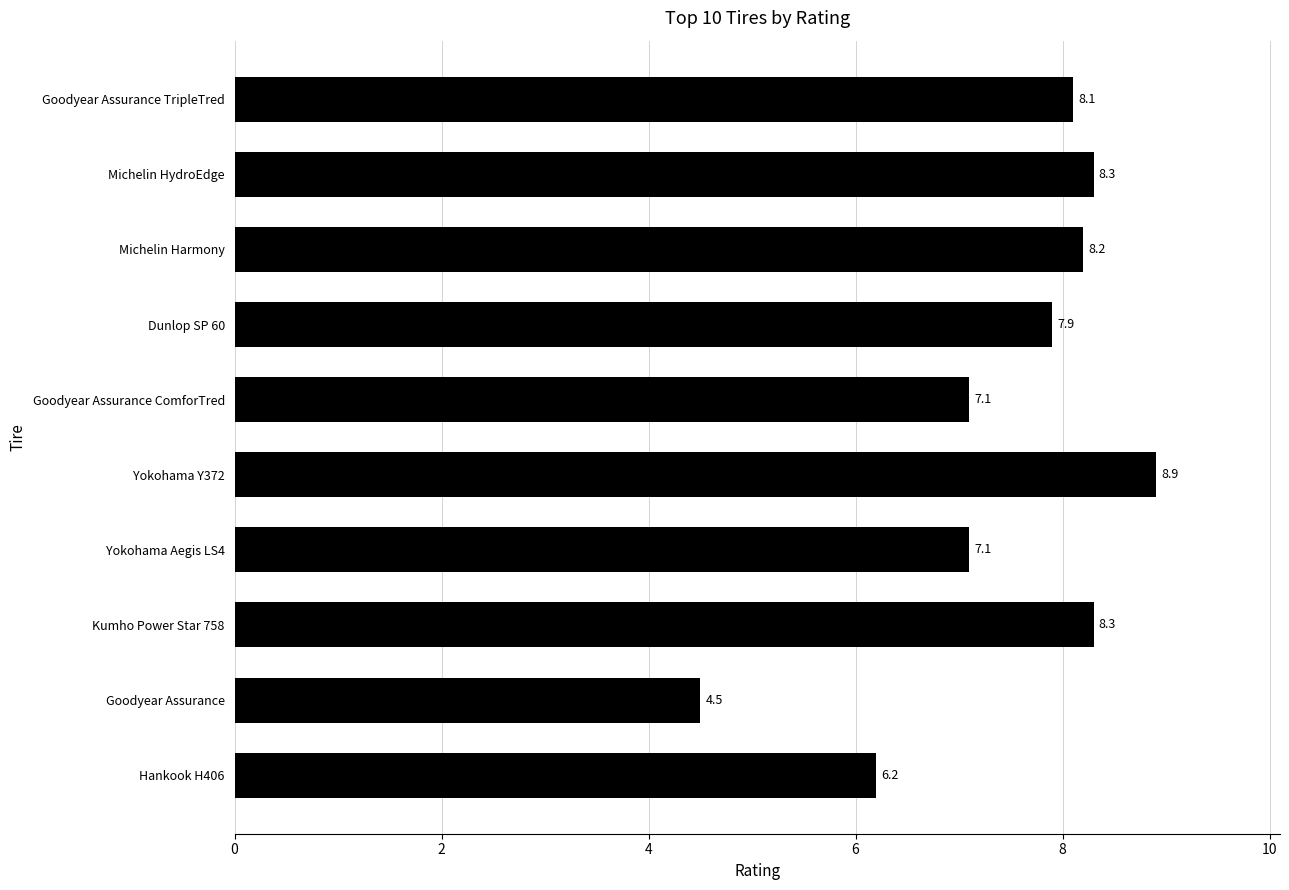

Approximately how many times larger is the value at Yokohama Aegis LS4 compared to Goodyear Assurance ComforTred?

1.0